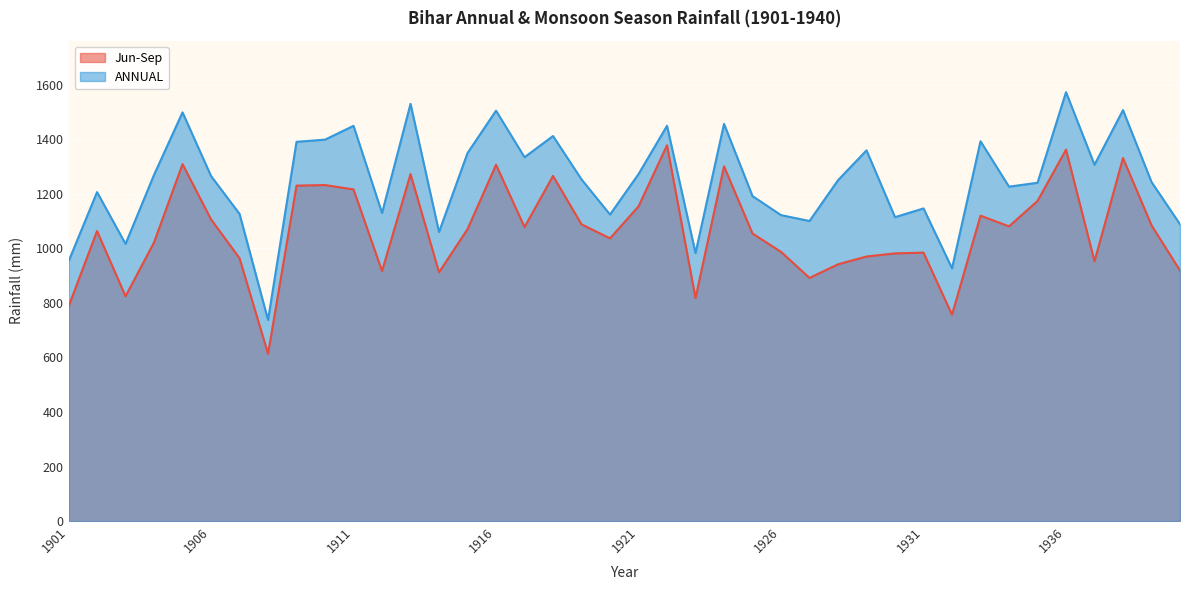

True or false: ANNUAL has more than 1 points higher than both neighbors.

True